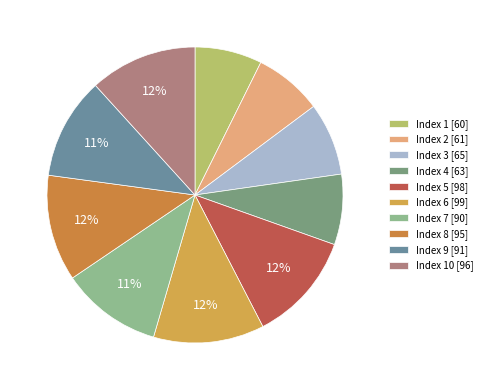

Count the number of slices in the pie.

10